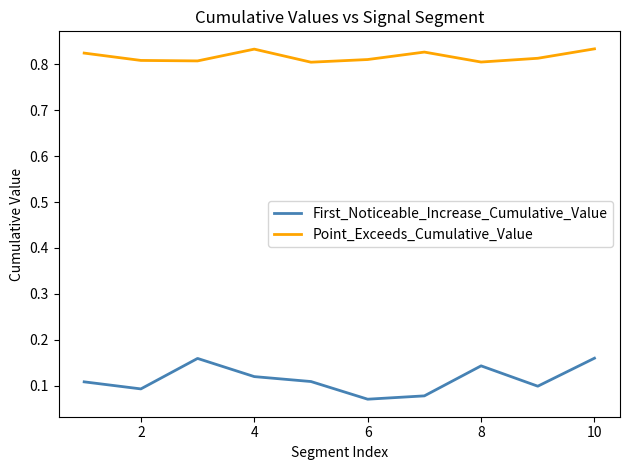

Which series has the largest range (max minus min)?

First_Noticeable_Increase_Cumulative_Value